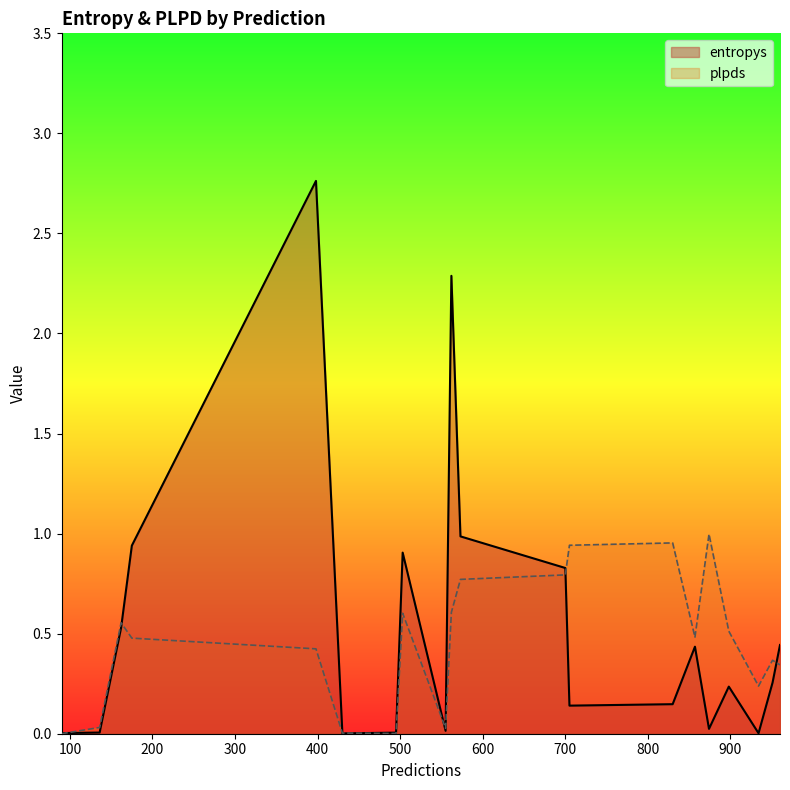

At which category does plpds reach its first local valley?

495